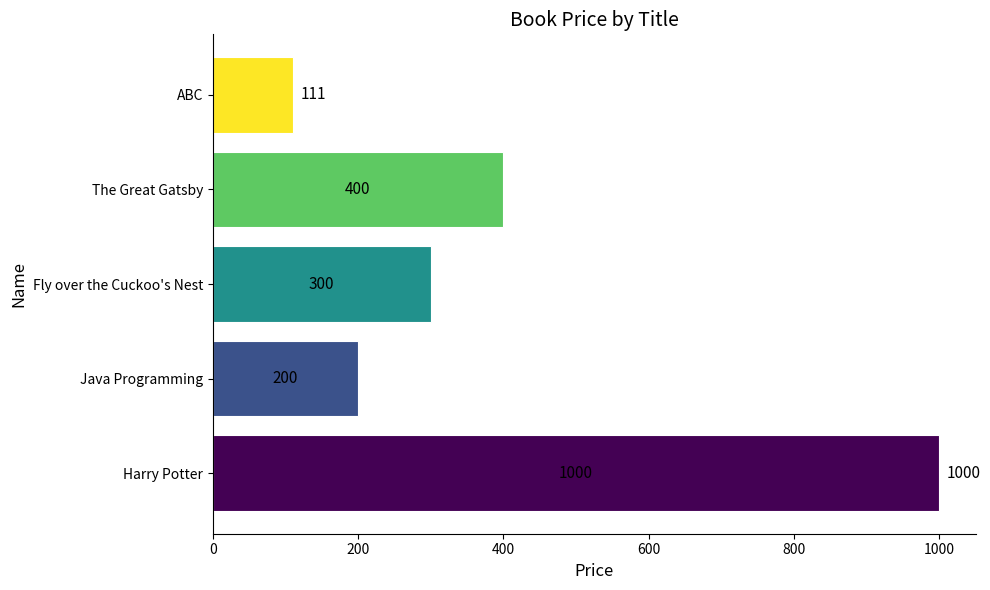

What is the ratio of the value at The Great Gatsby to the value at Harry Potter?

0.4